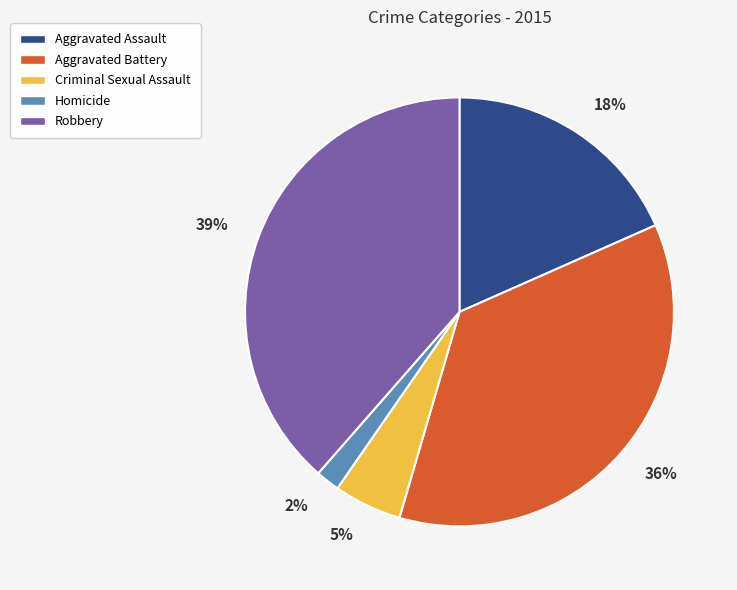

What is the ratio of the value at Aggravated Assault to the value at Robbery?

0.5